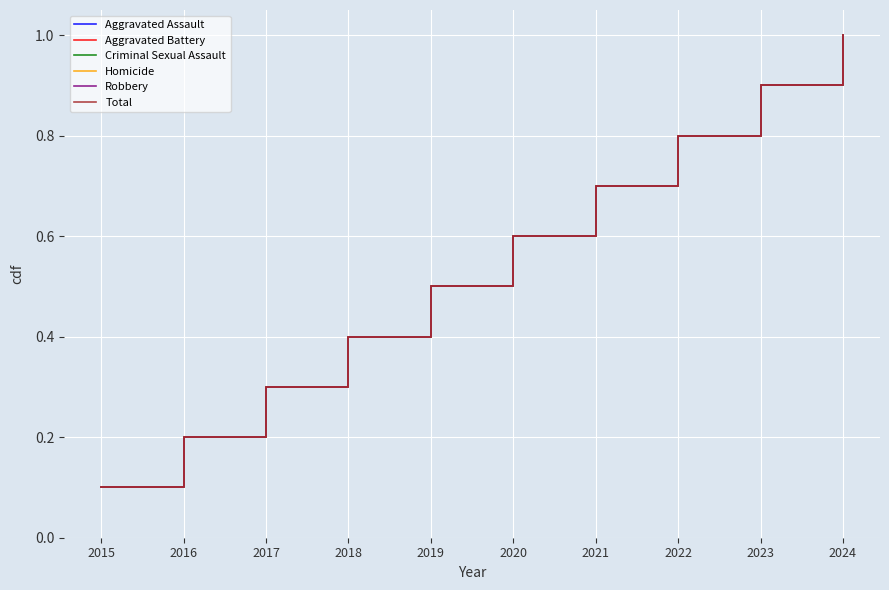

Which label corresponds to the largest value in the chart?

2024